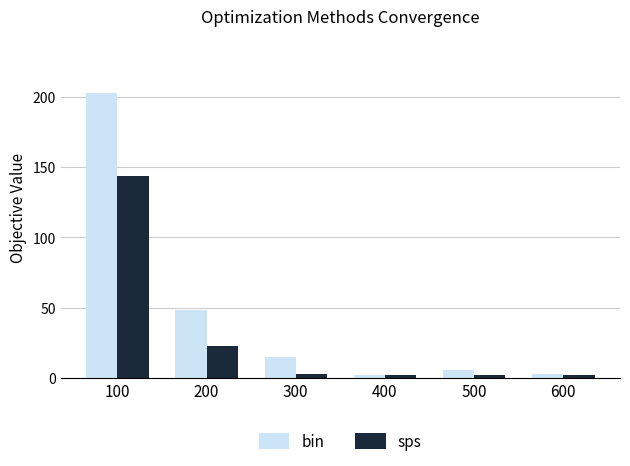

At 200, list the series in order from smallest to largest.

sps, bin